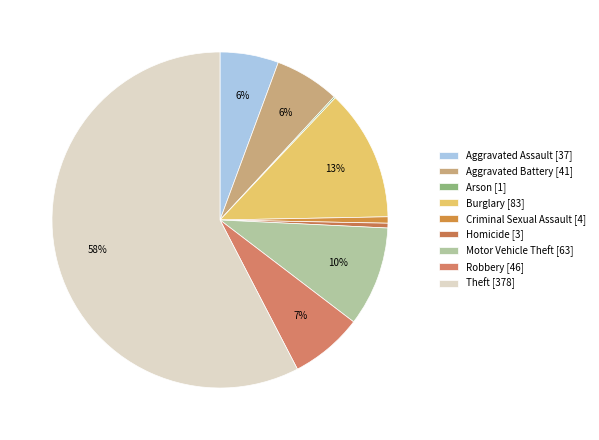

Count the number of slices in the pie.

9